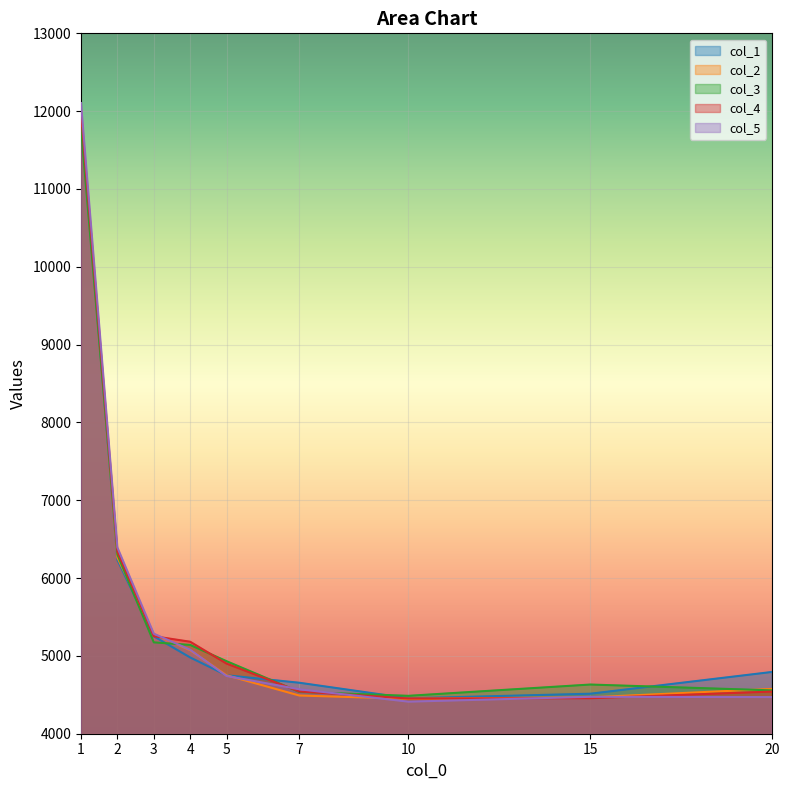

True or false: col_2 and col_5 intersect in this chart.

True